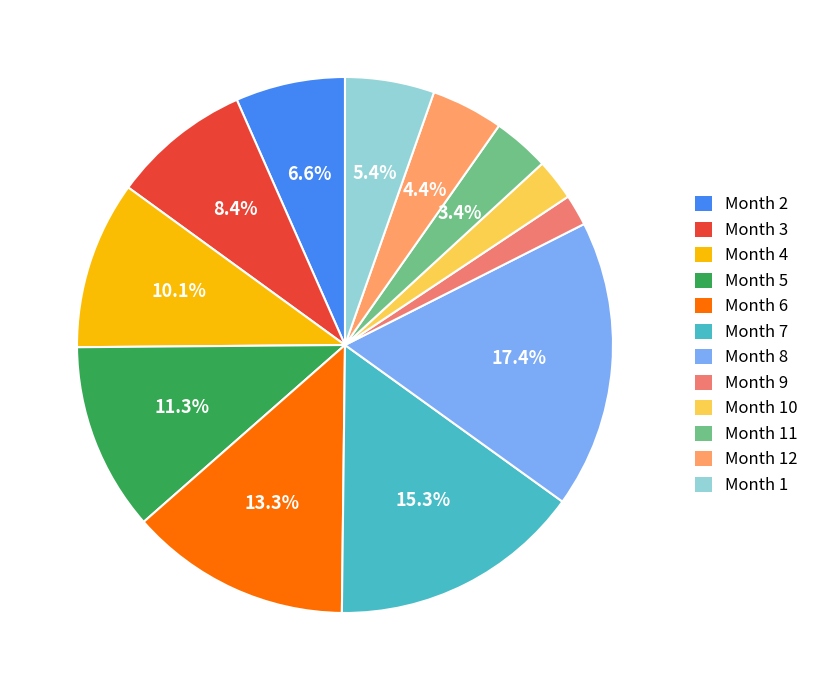

What is the largest slice in the pie chart?

Month 8